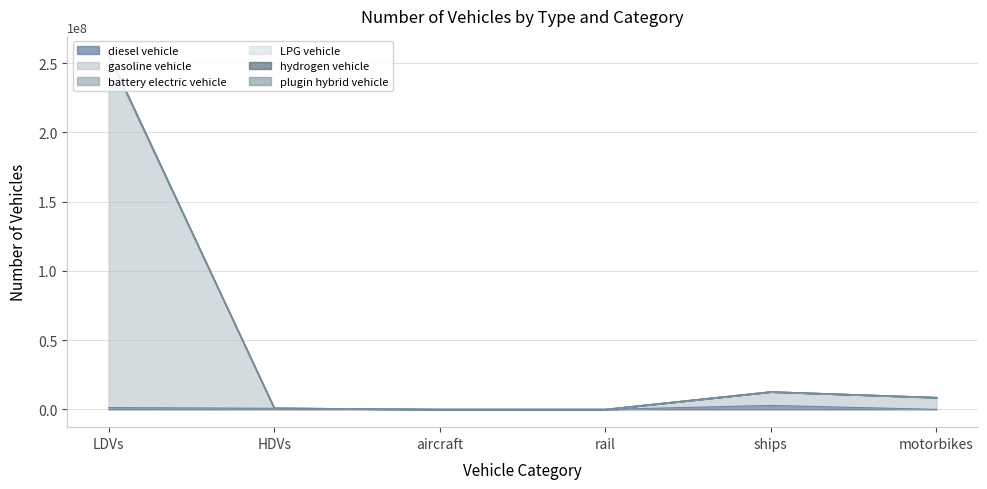

Reading left to right, list all the values displayed in this chart.

diesel vehicle: 1292884.0	786021.4	7149.1	624.1	2850434.9	0.0
gasoline vehicle: 256850555.0	891589.1	7149.1	2518.3	12705000.4	8596314.0
battery electric vehicle: 256209121.0	891589.1	7149.1	2518.3	12705000.4	8596314.0
LPG vehicle: 256202675.0	891462.4	7149.1	2518.3	12705000.4	8596314.0
hydrogen vehicle: 256109624.0	884207.3	7149.1	2518.3	12705000.4	8596314.0
plugin hybrid vehicle: 255236708.0	883907.3	7149.1	624.1	12705000.4	8596314.0